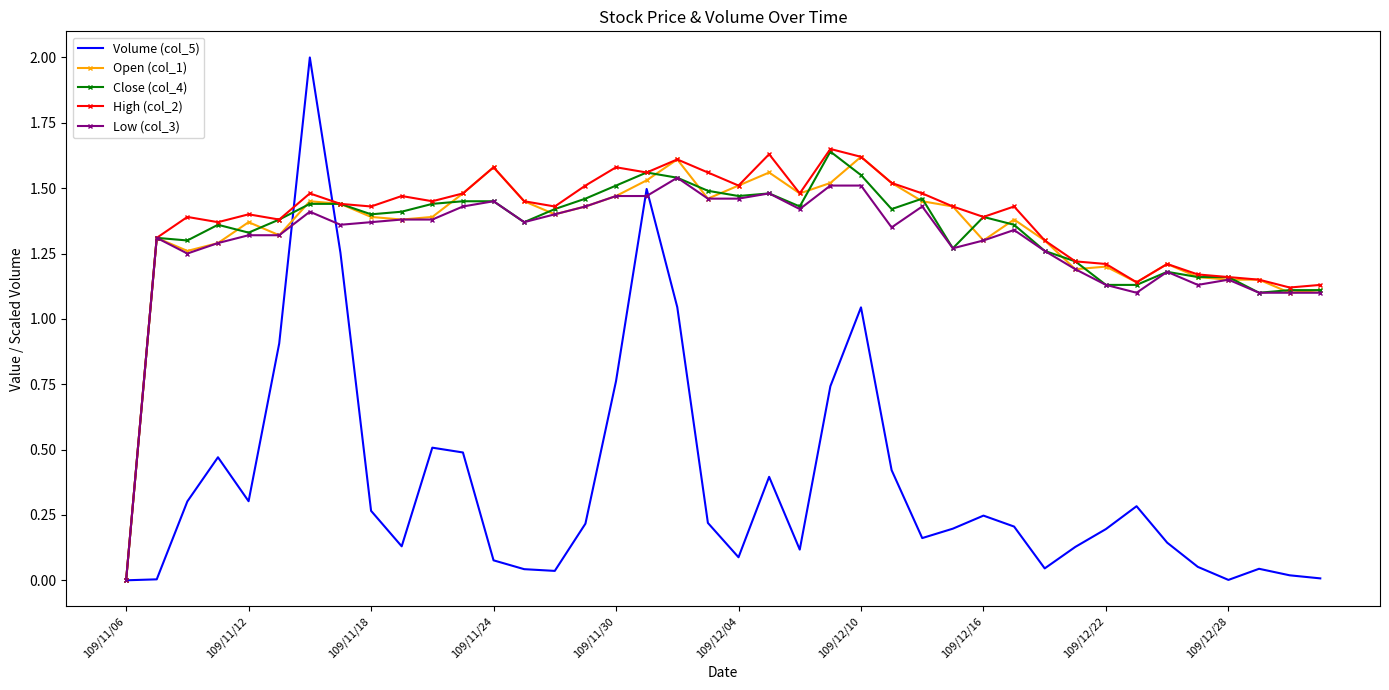

Which series has the largest range (max minus min)?

Volume (col_5)